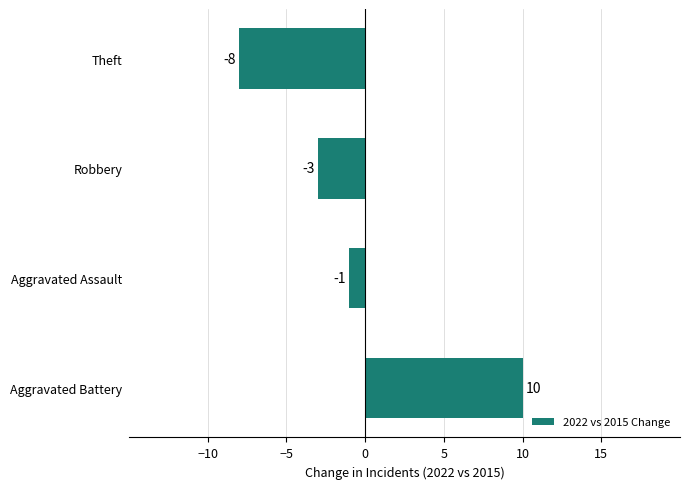

Which has a higher value, Aggravated Assault or Aggravated Battery?

Aggravated Battery